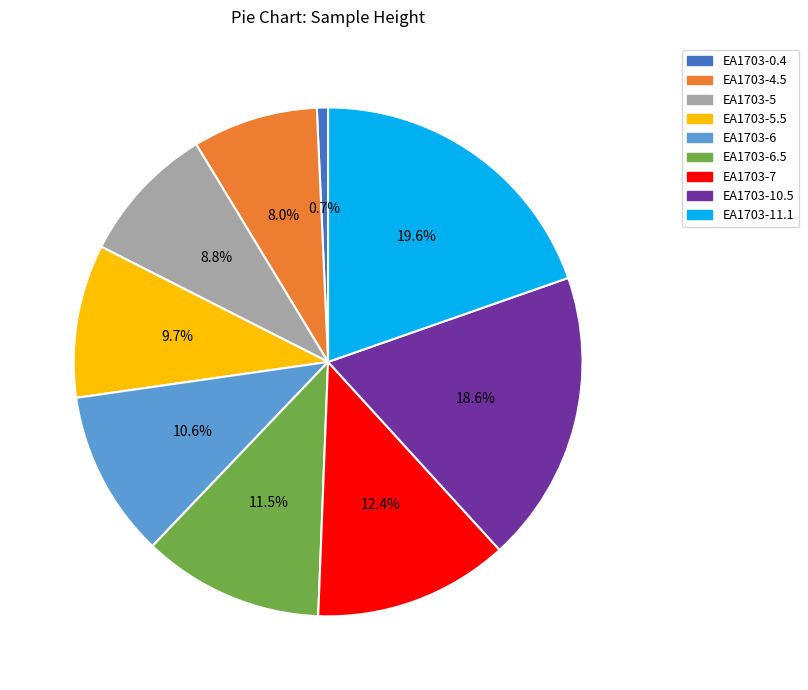

Which has a higher value, EA1703-10.5 or EA1703-7?

EA1703-10.5